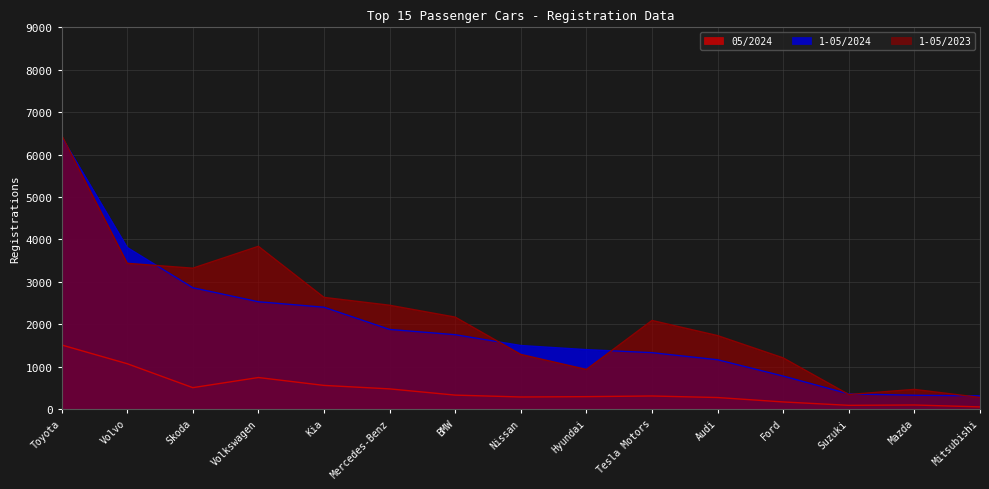

What is the label of the 9th point from the right?

BMW